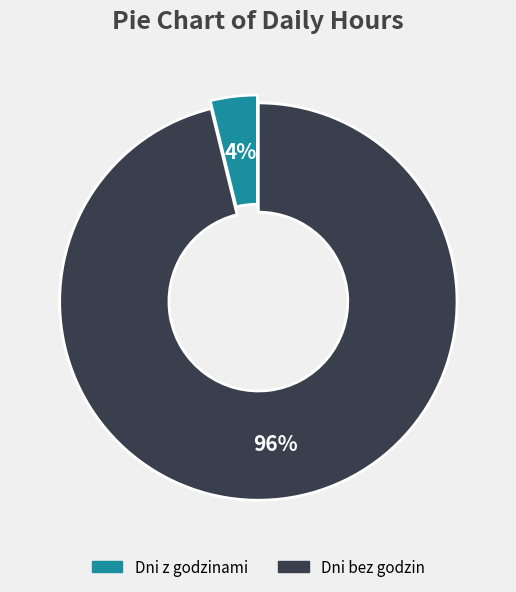

How many segments does this pie chart have?

2